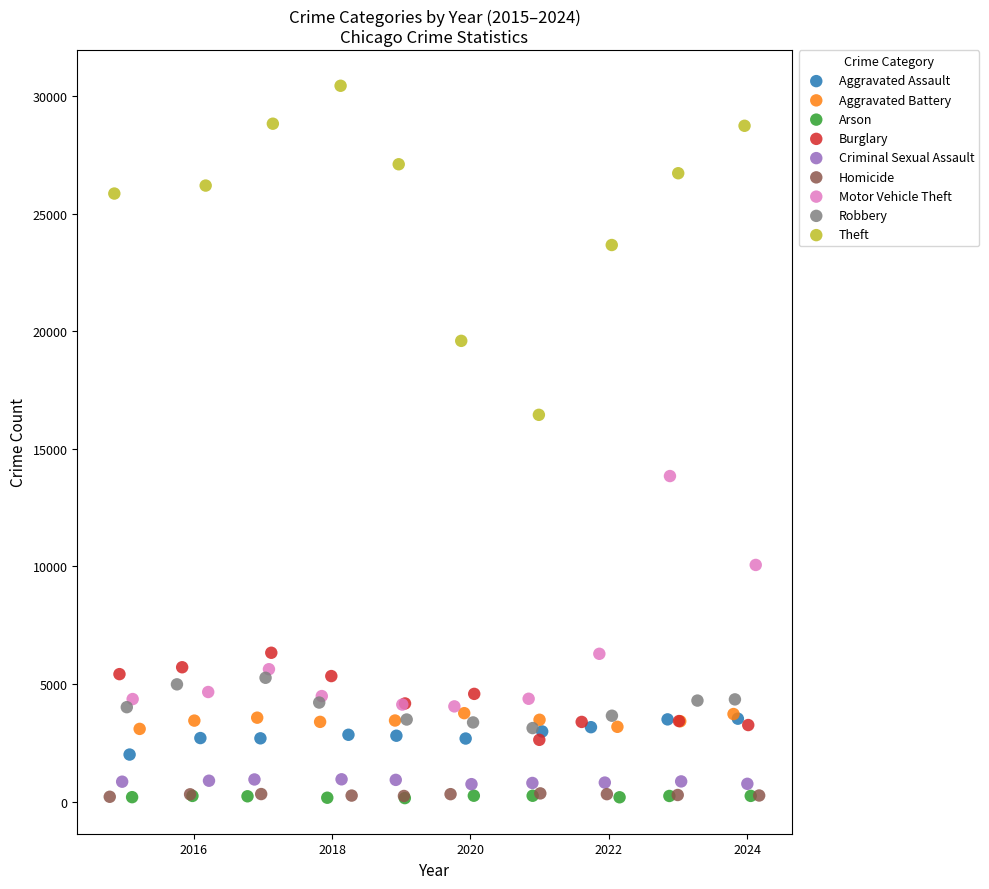

Which series reaches the maximum Y coordinate?

Theft